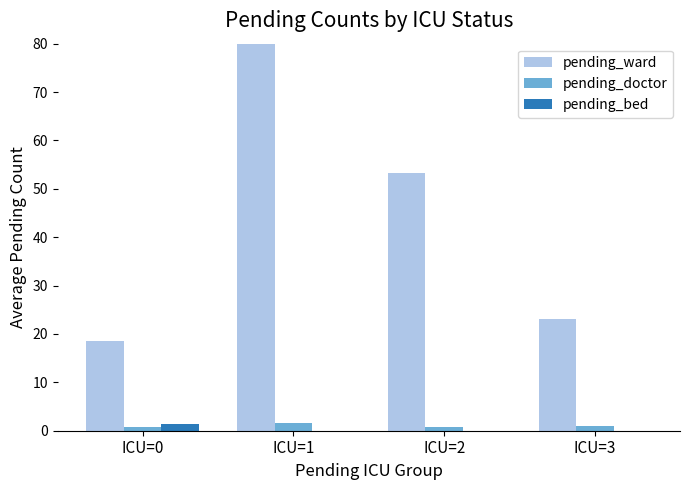

What is the value of the pending_ward bar at the 3rd from the left?

53.3